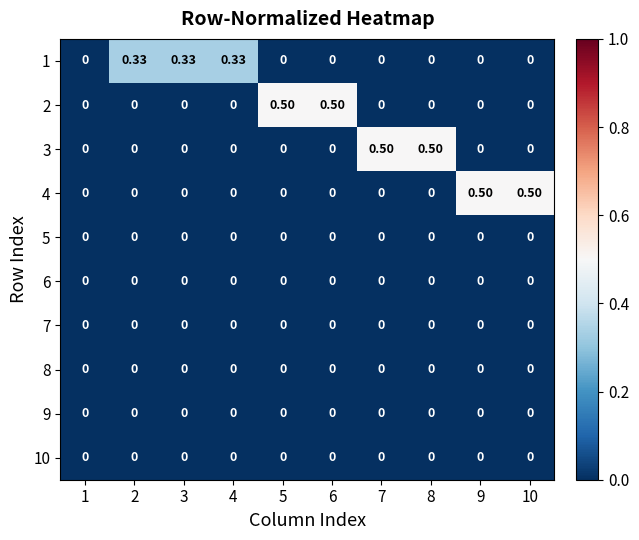

What is the spread (max minus min) of values at 2?

0.3